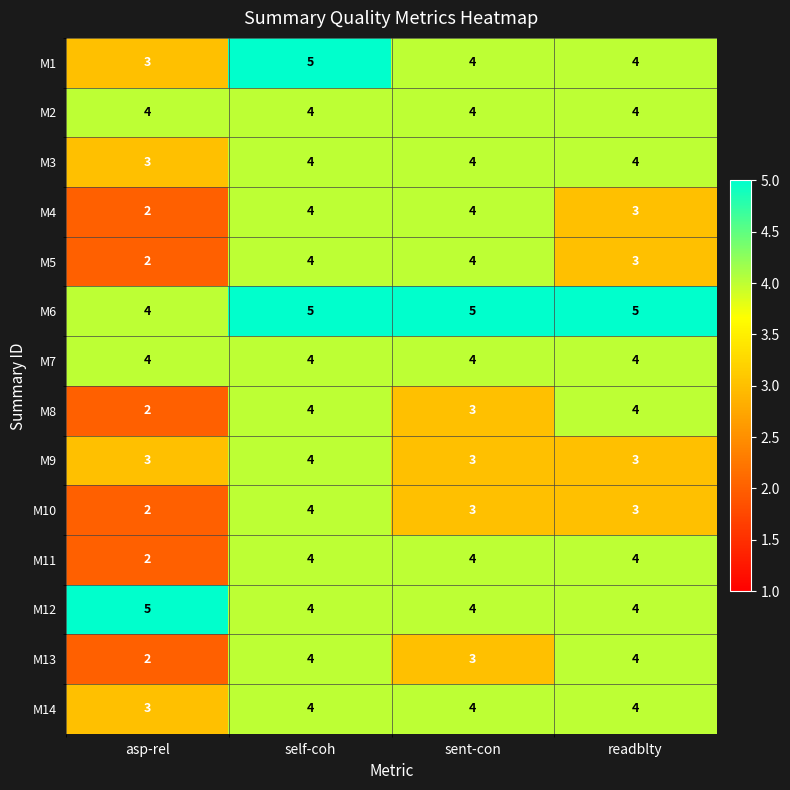

How many categories are shown in the chart?

4